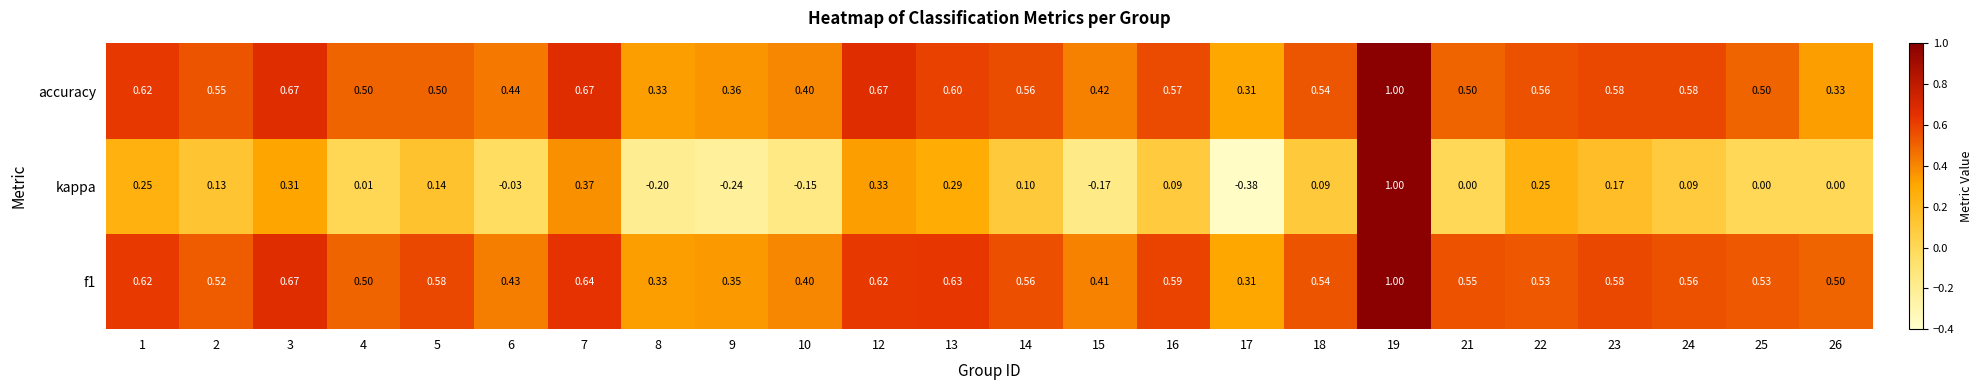

Which series changed the most between 18 and 22?

kappa